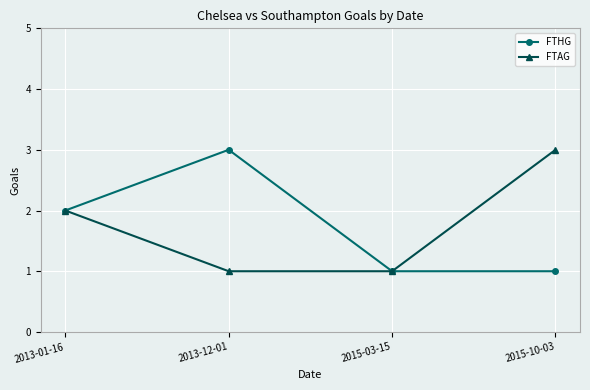

True or false: FTAG has a value of 3 at 2015-10-03.

True